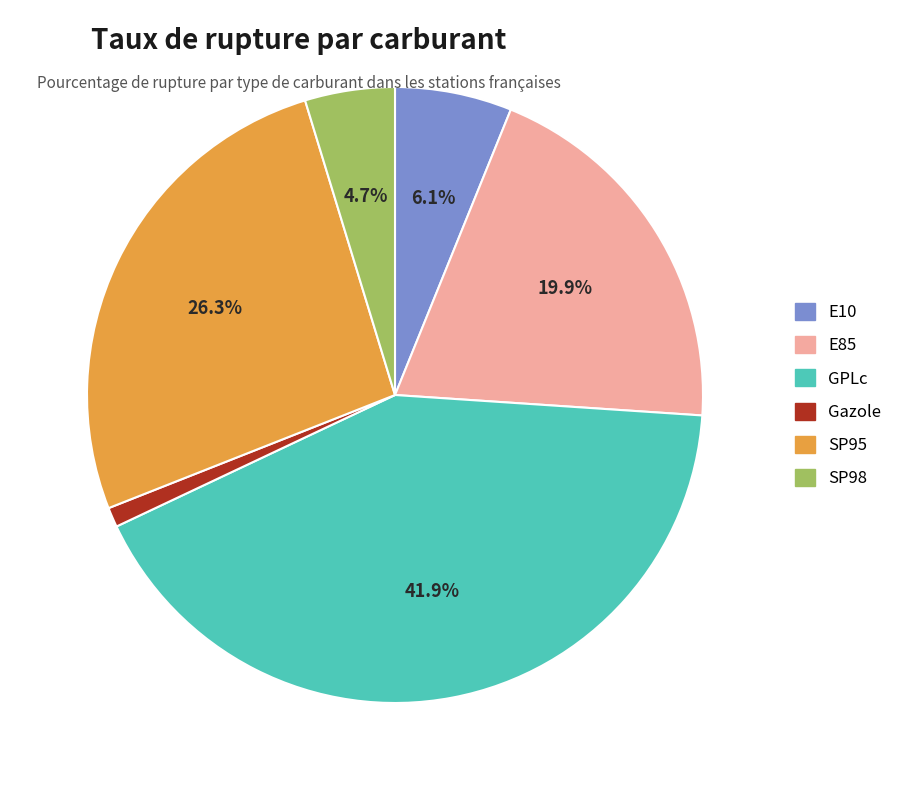

Which has a higher value, Gazole or E10?

E10